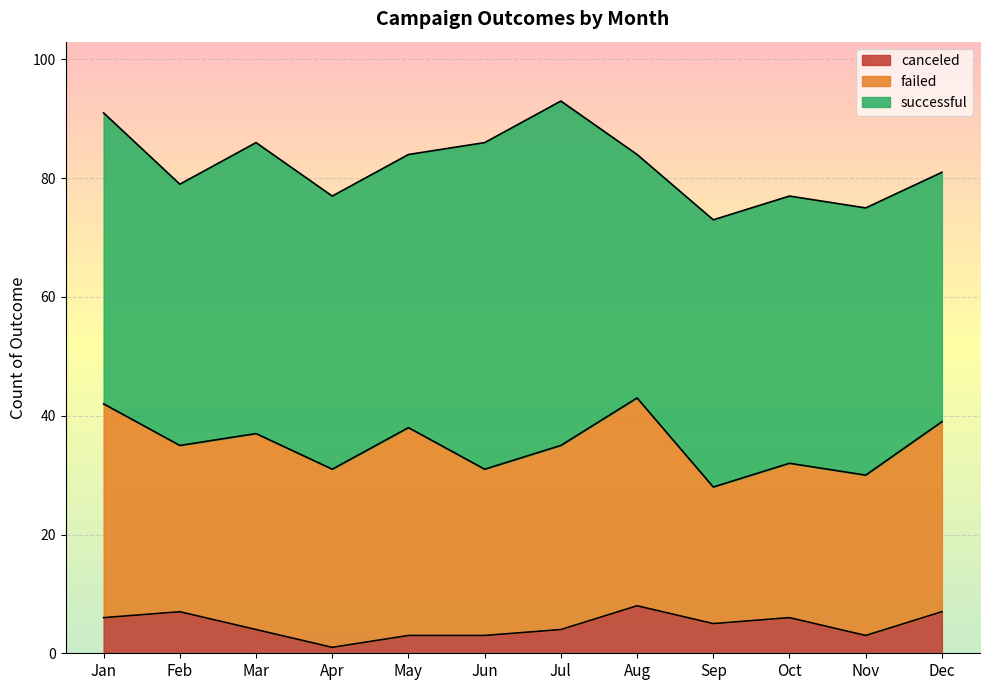

Which category has the highest value in the canceled series?

Aug